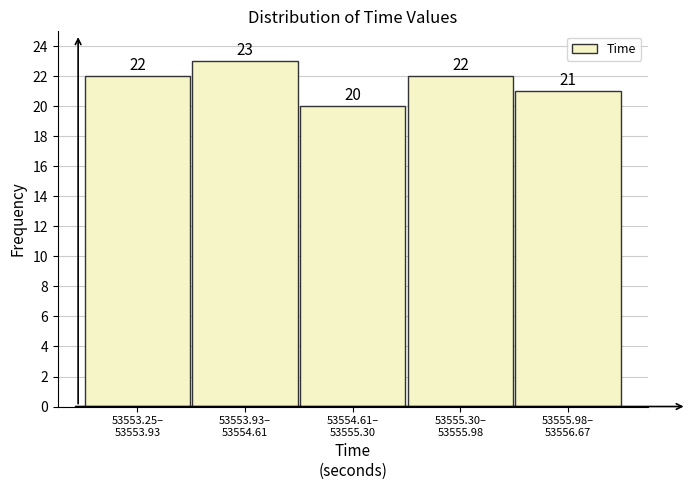

Reading left to right, list all the values displayed in this chart.

22	23	20	22	21